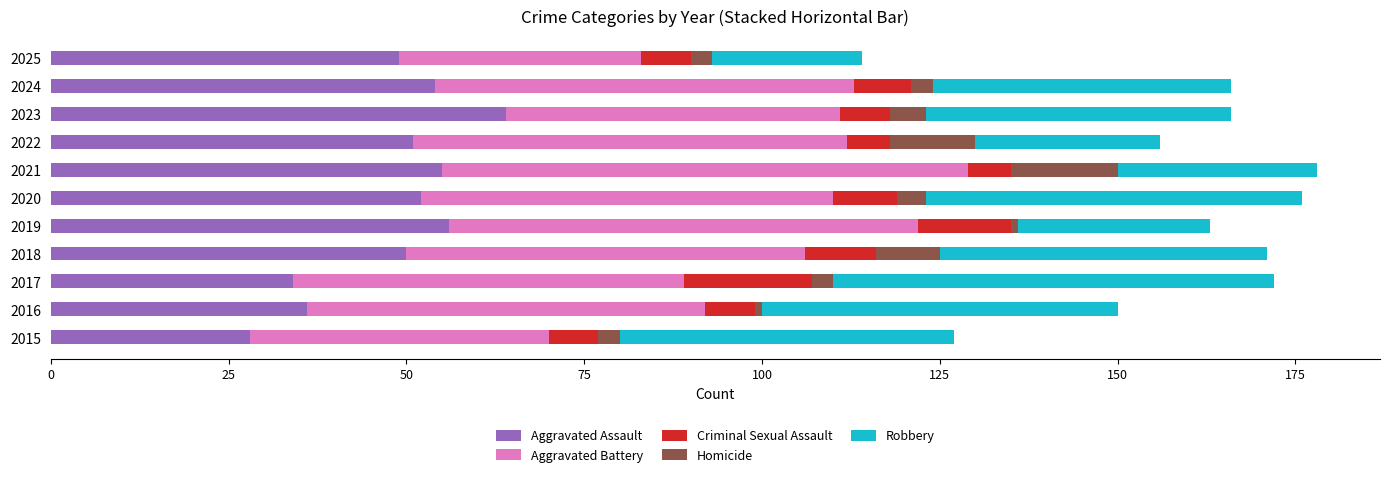

What is the maximum value for Aggravated Assault?

64